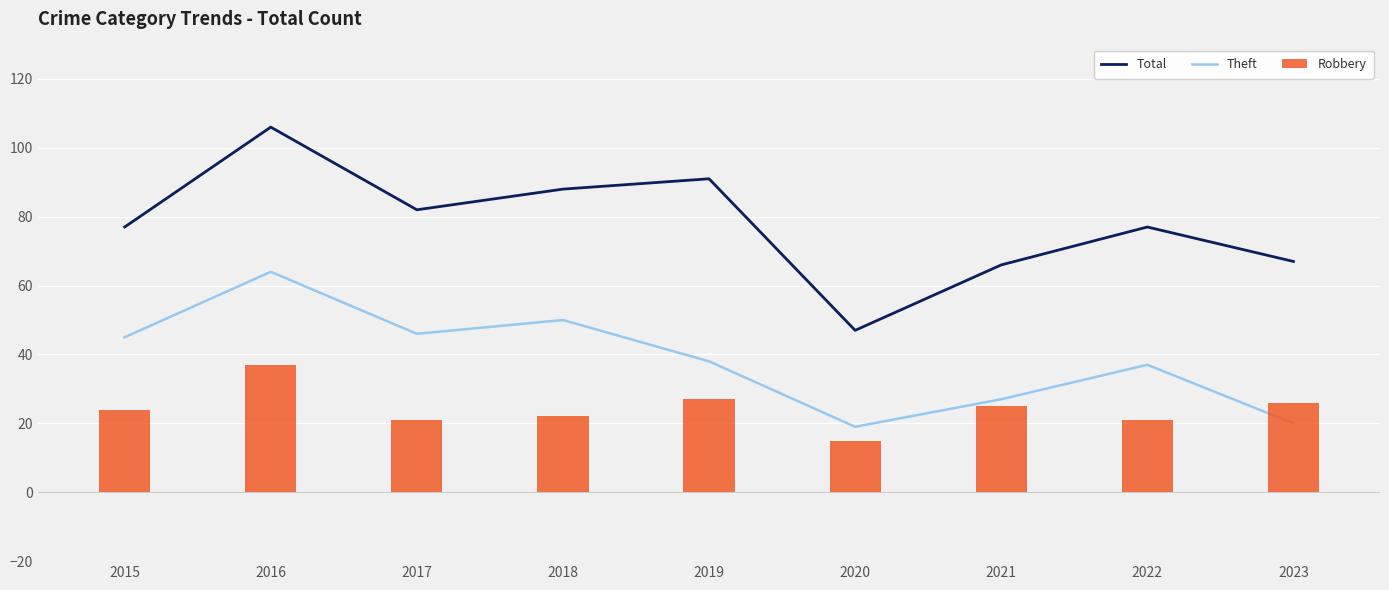

At which category is the sum across all series the highest?

2016